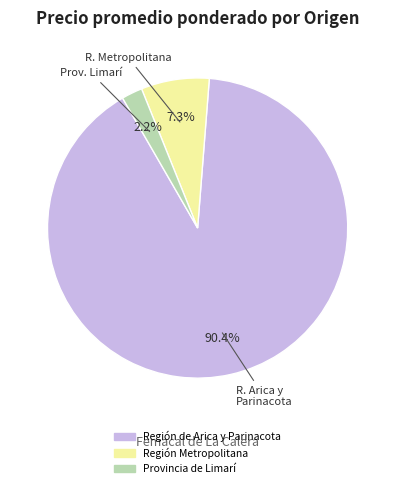

Is there a majority slice in this chart?

Yes